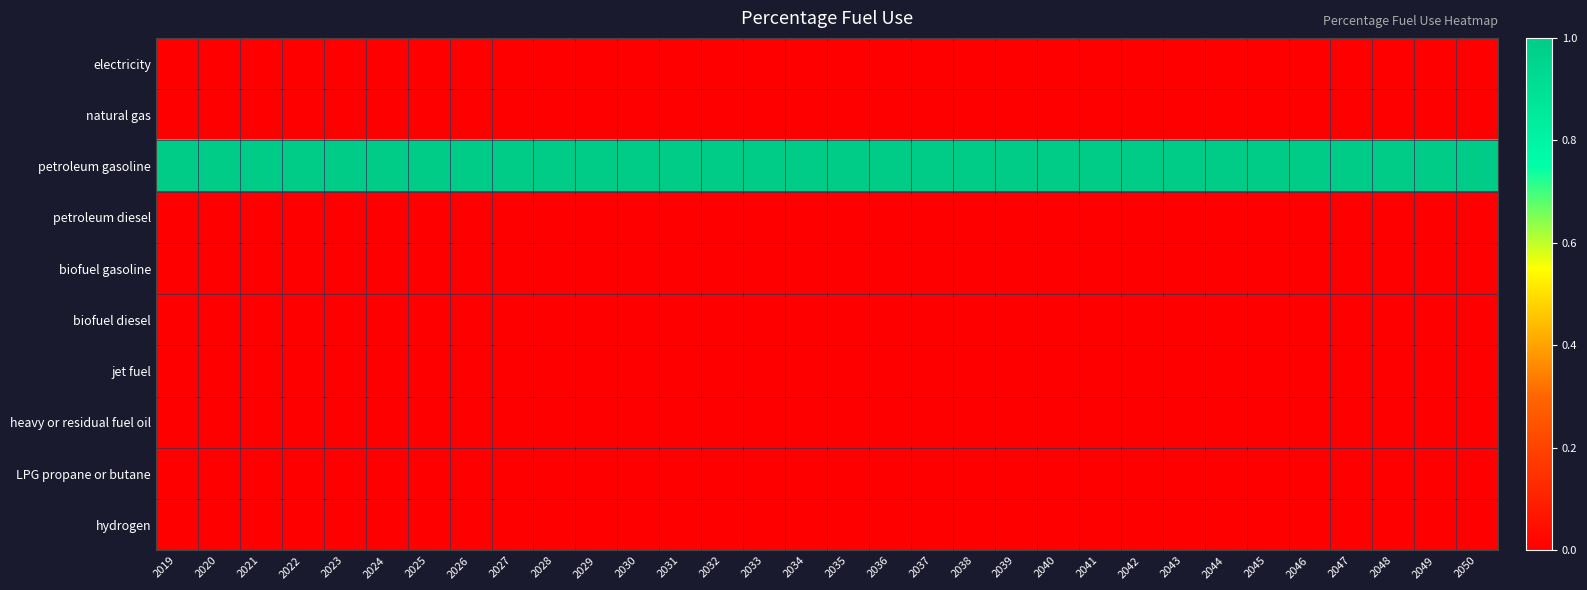

What is the difference between the highest and lowest values at 2025?

1